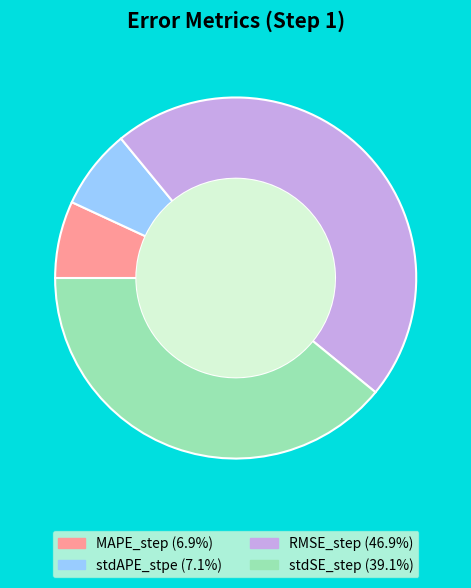

True or false: stdSE_step accounts for 32% of the total.

False